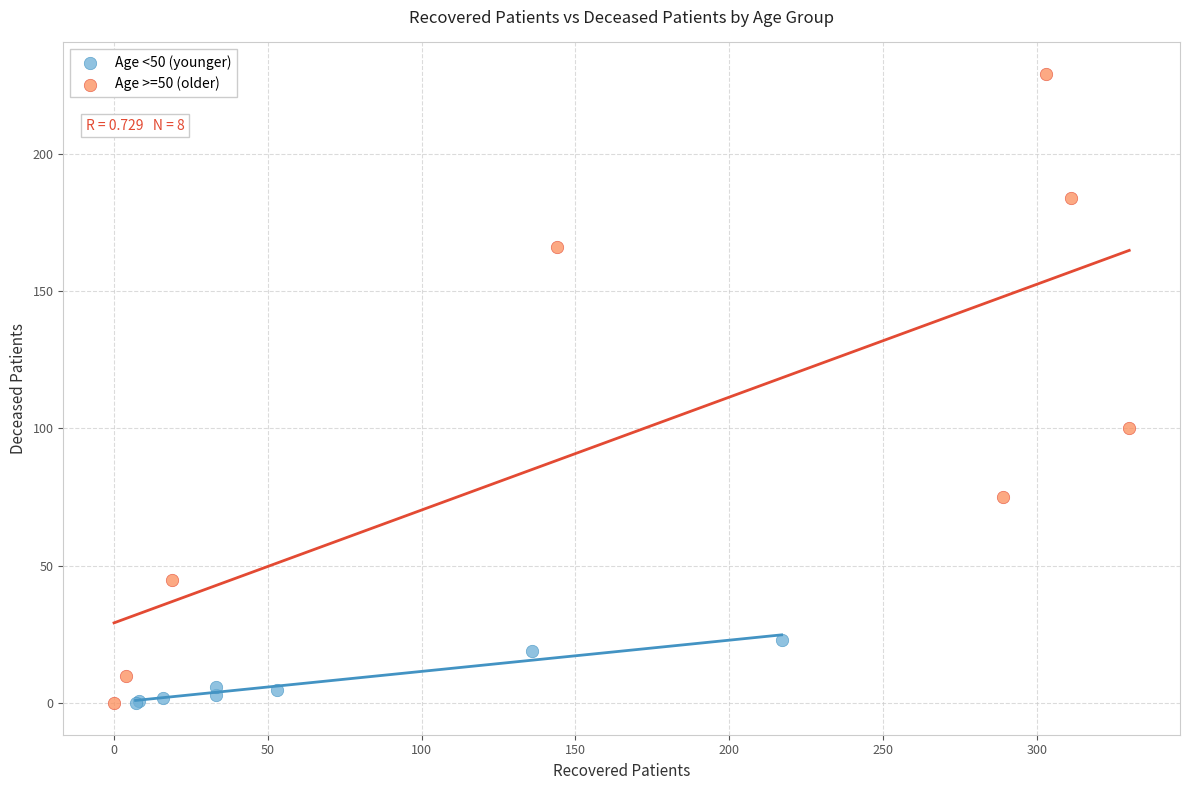

Which series contains the highest Y value?

Age >=50 (older)